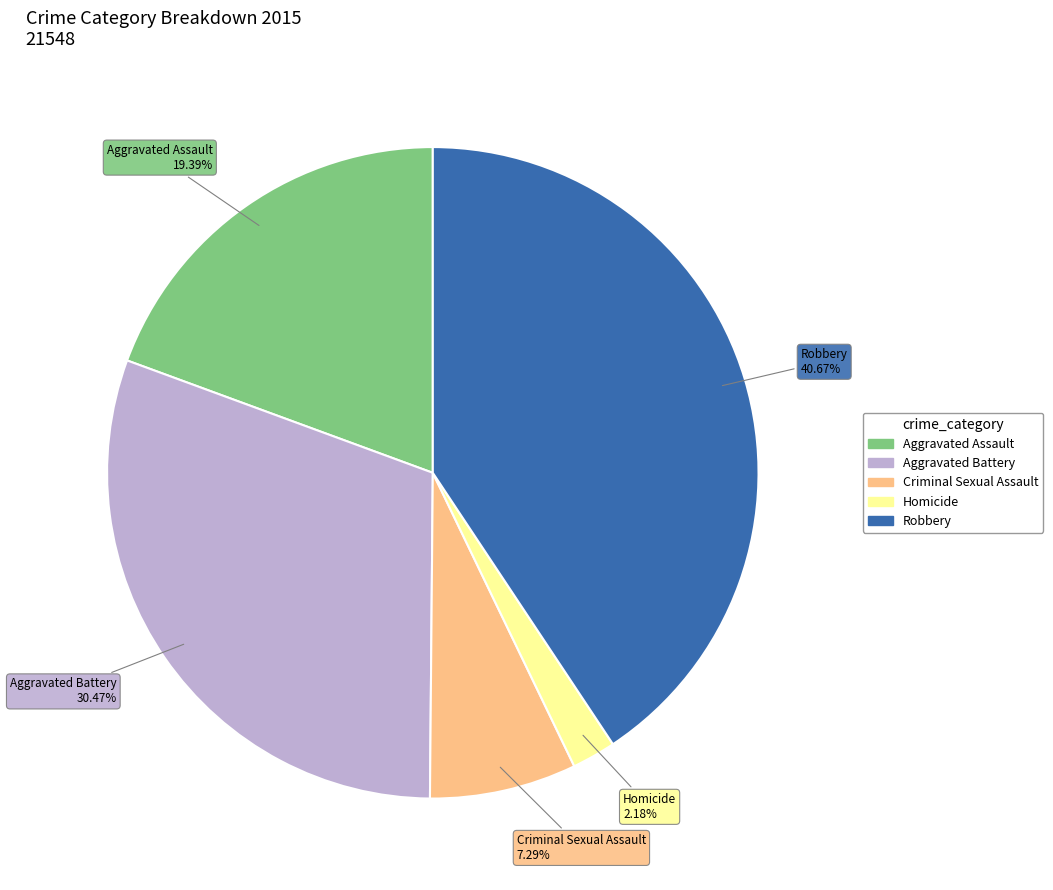

The Aggravated Battery slice represents 30% of the pie. True or false?

True